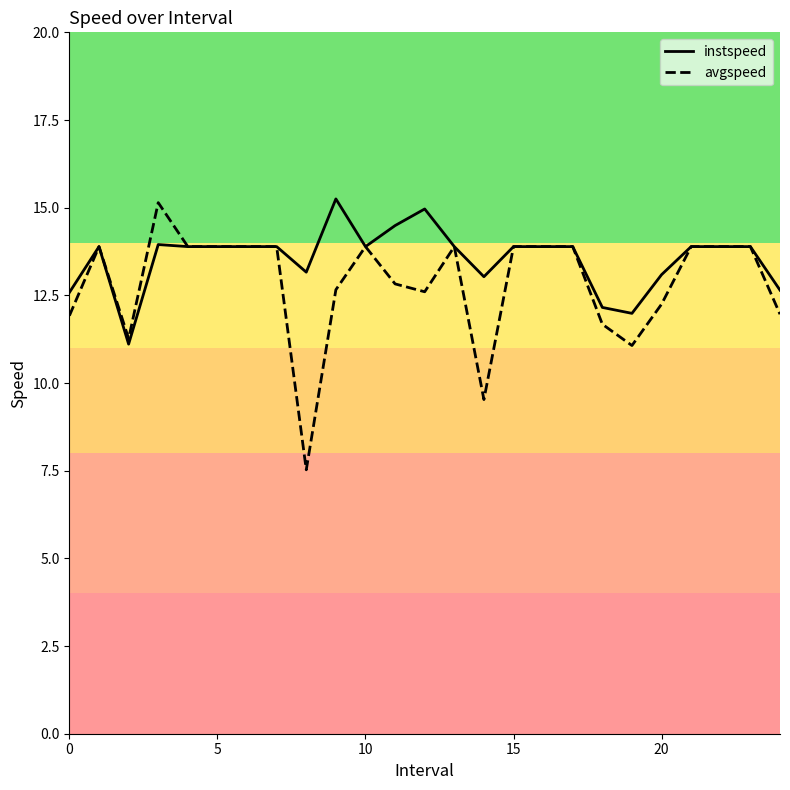

Which series has the widest spread of values?

avgspeed